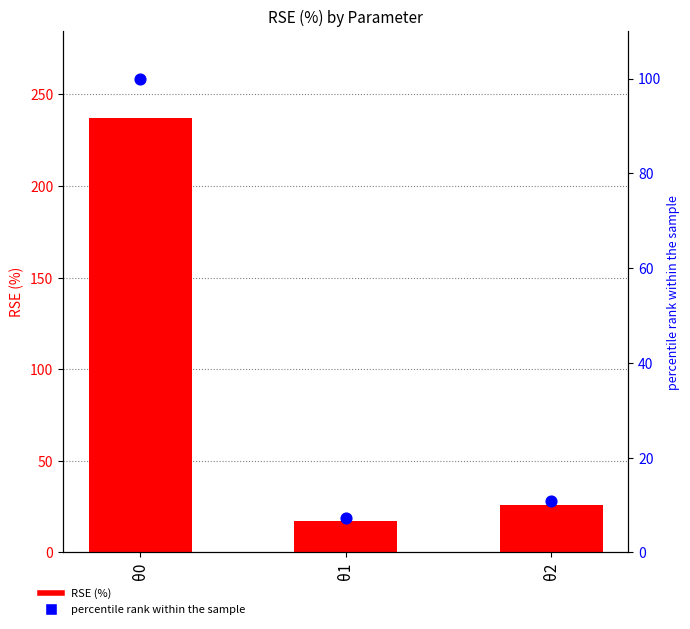

Which series reaches the maximum Y coordinate?

RSE (%)